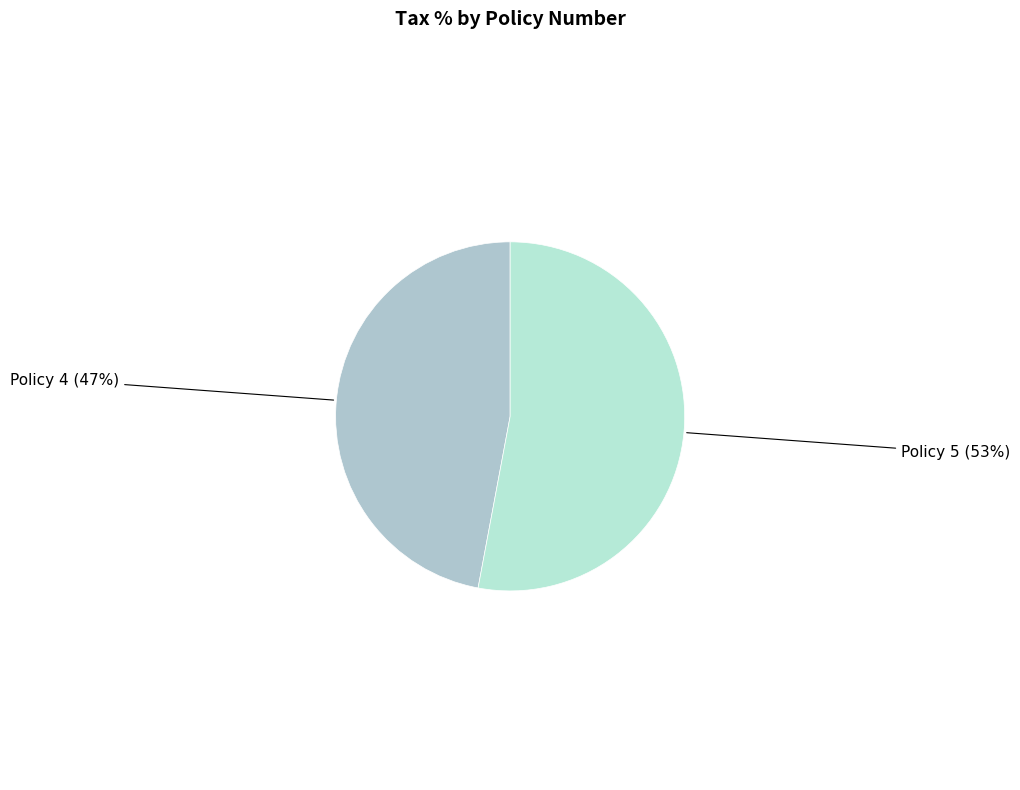

To the nearest percent, what is the combined percentage of Policy 4 and Policy 5?

100%